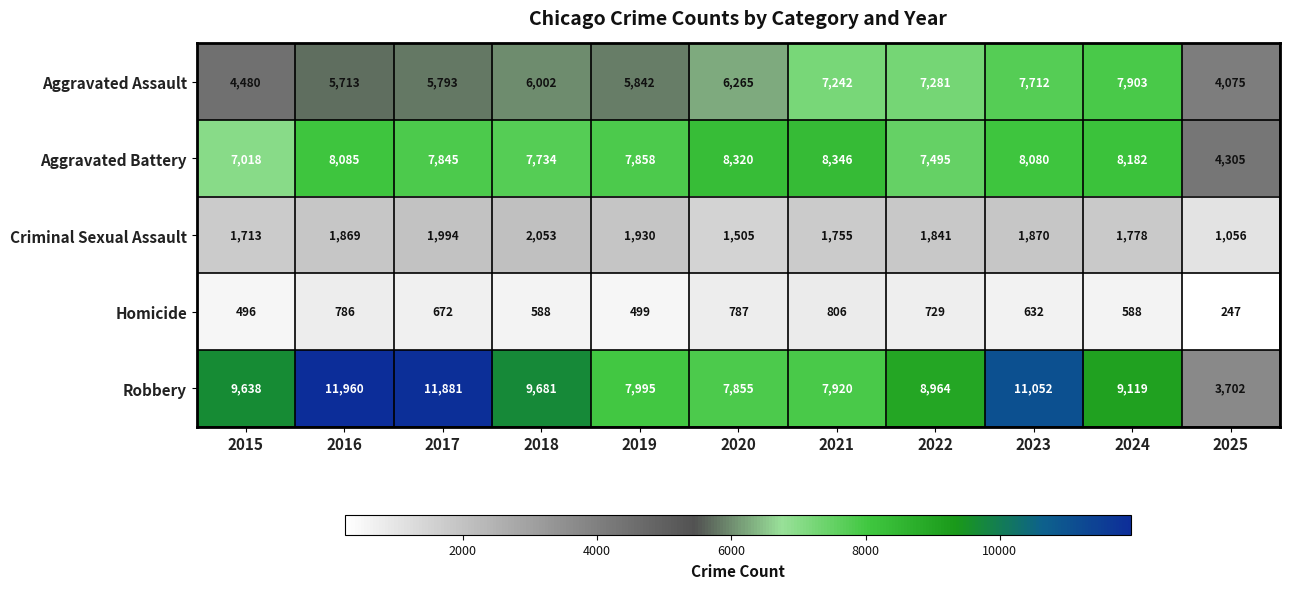

Rank the series at 2023 from highest to lowest value.

Robbery, Aggravated Battery, Aggravated Assault, Criminal Sexual Assault, Homicide